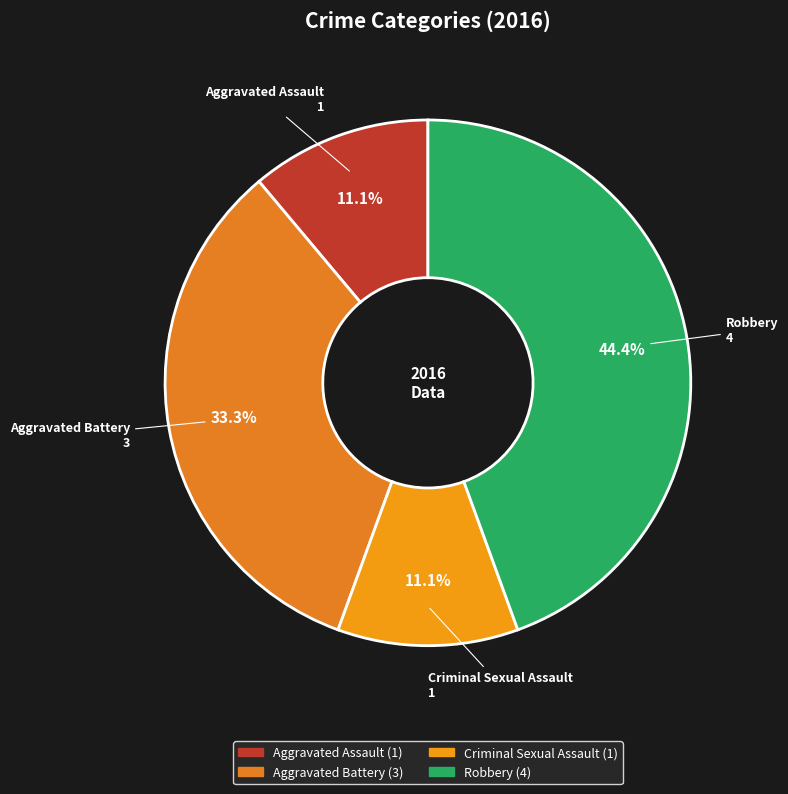

What is the ratio of the value at Aggravated Assault to the value at Criminal Sexual Assault?

1.0